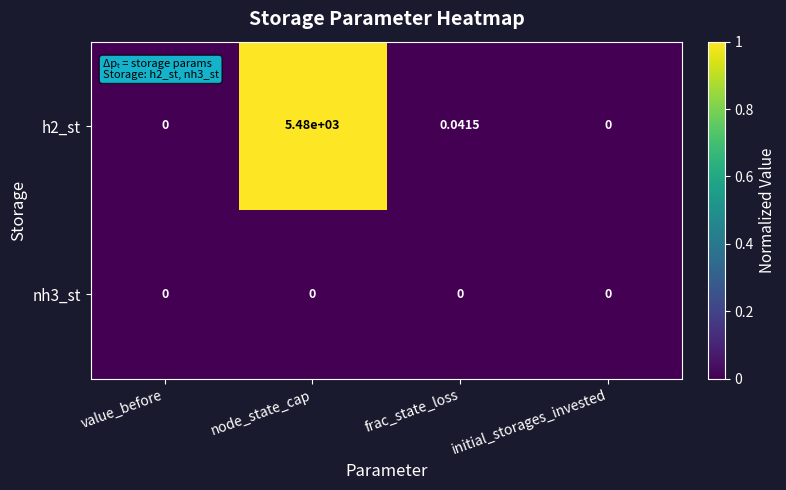

At which category is the sum across all series the highest?

node_state_cap